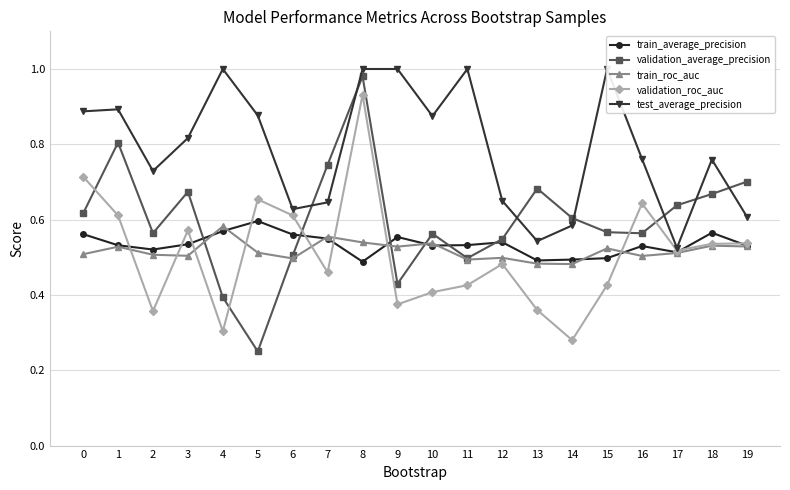

Which label corresponds to the smallest value in the chart?

5